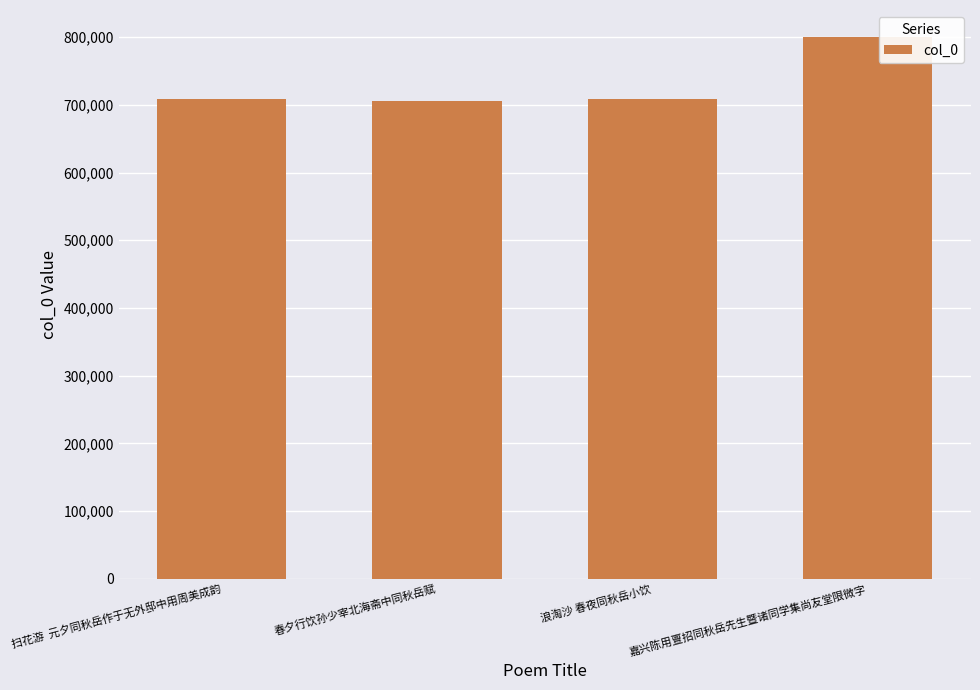

True or false: the data shows 446769 at 嘉兴陈用亶招同秋岳先生暨诸同学集尚友堂限微字.

False